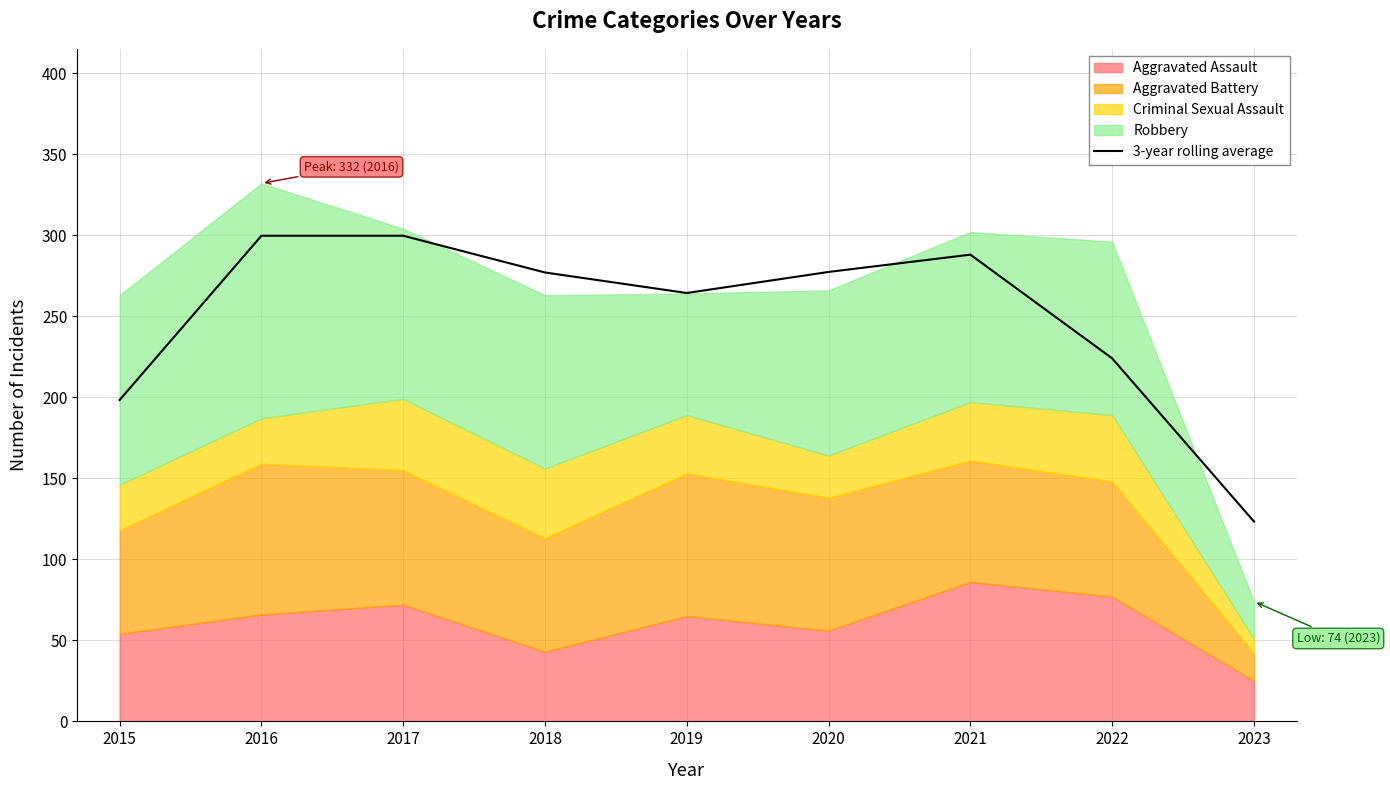

The 3-year rolling average series shows 369.4 at 2020. True or false?

False